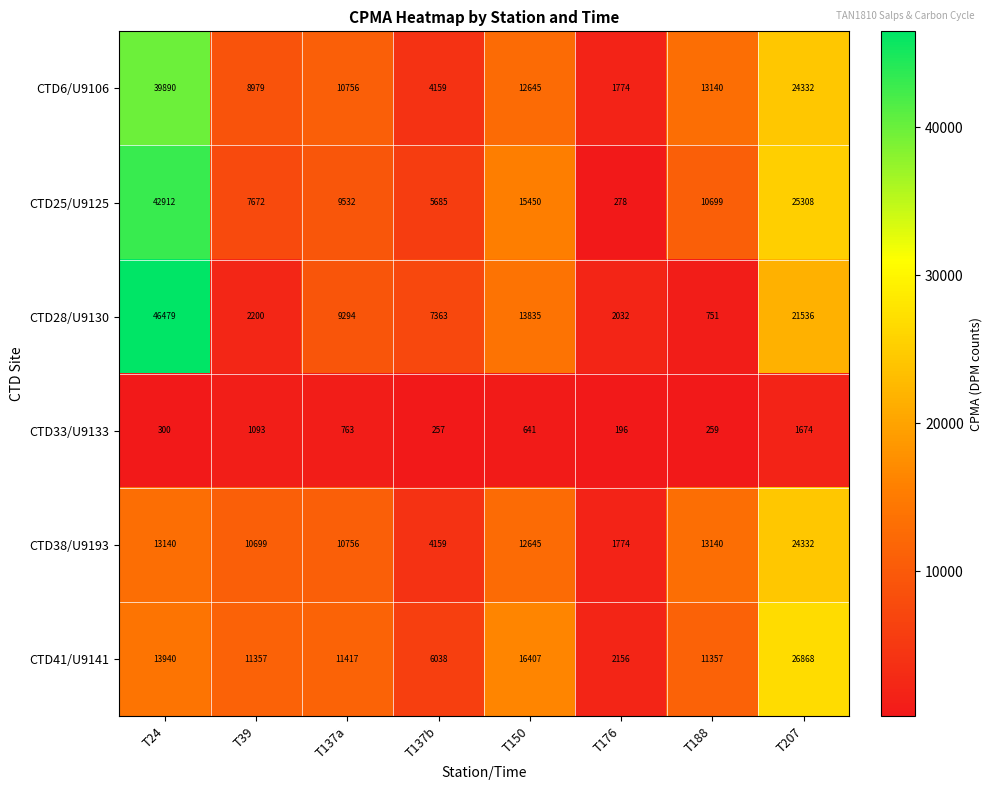

Which series has the widest spread of values?

CTD28/U9130